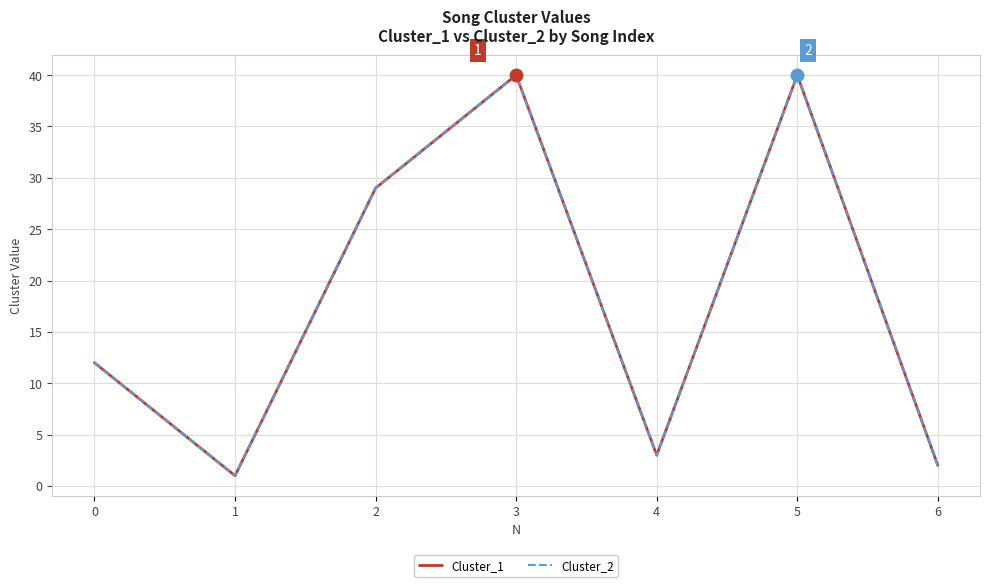

Reading left to right, transcribe all the data shown in this chart.

Cluster_1: 12	1	29	40	3	40	2
Cluster_2: 12	1	29	40	3	40	2